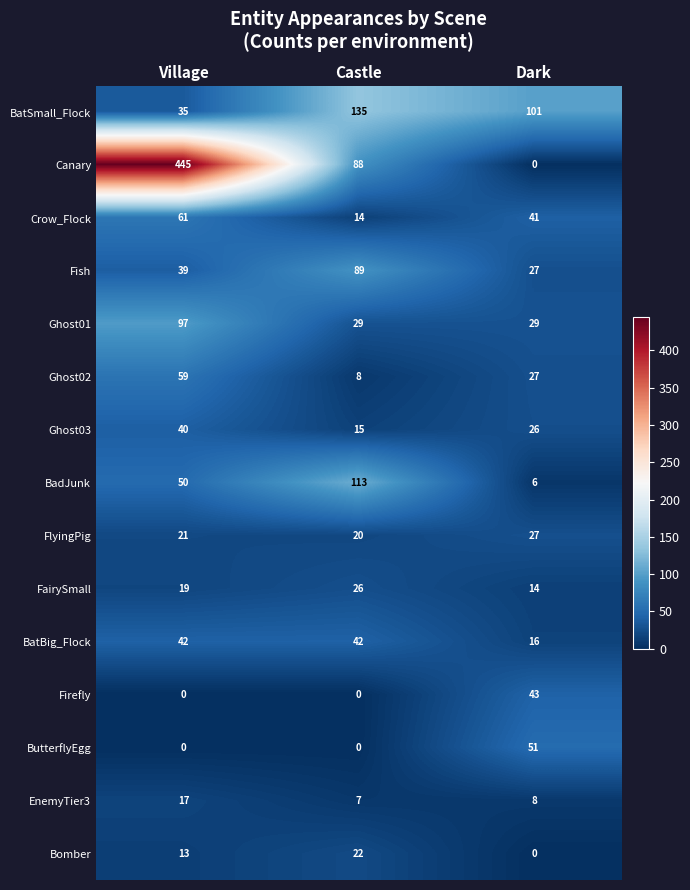

What is the maximum value shown in the chart?

445